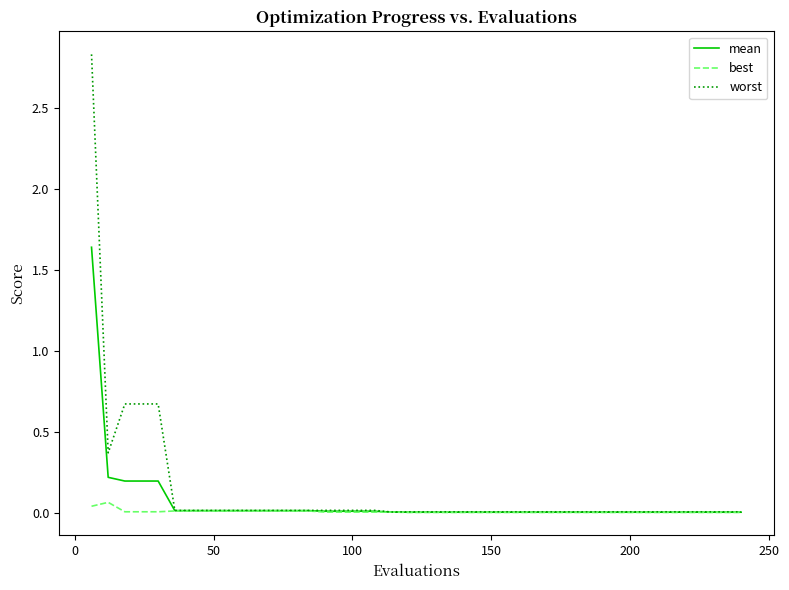

Rank the series by their maximum value, from highest to lowest.

worst, mean, best